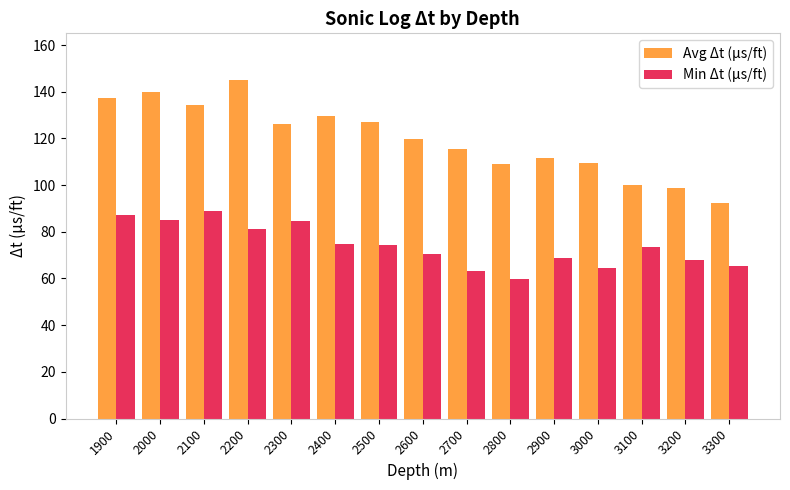

At which category does the chart reach its minimum across all series?

2800